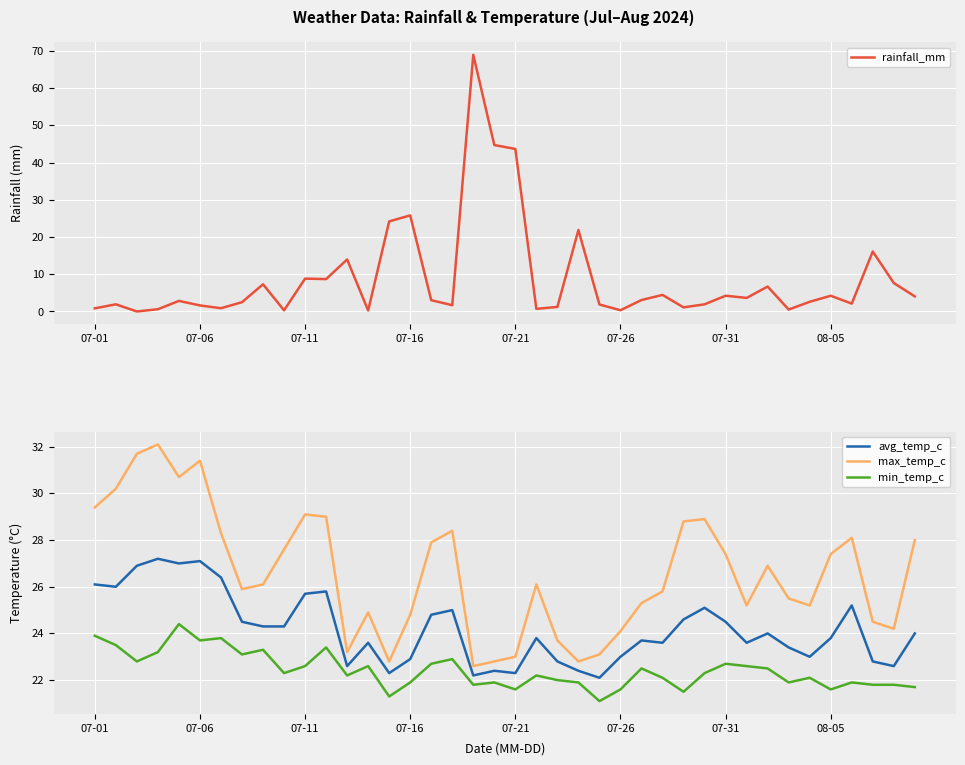

Is it true that min_temp_c equals 22.5 at 32?

True